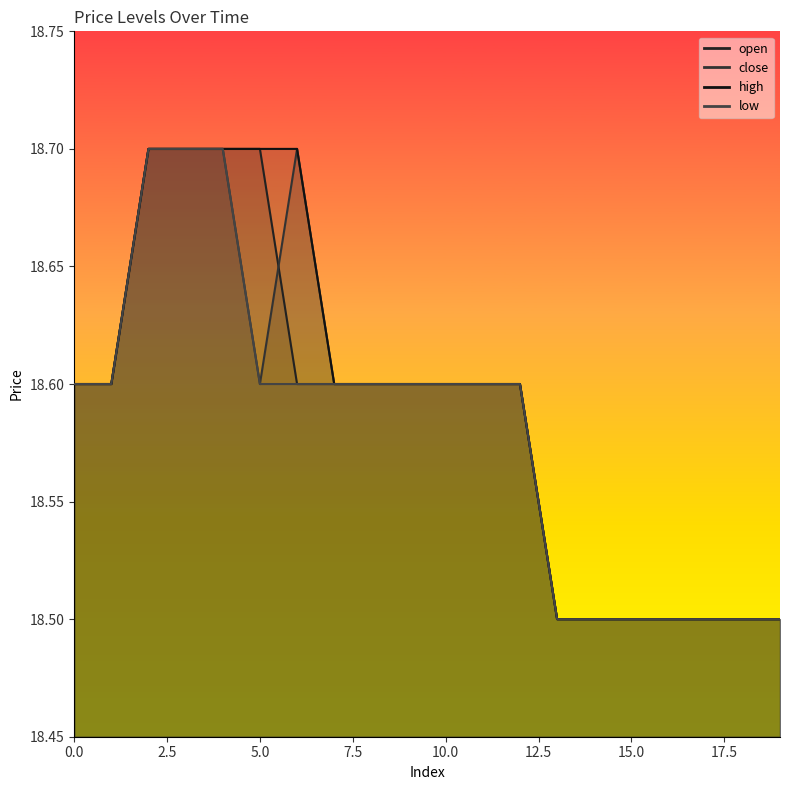

True or false: high and low cross at least once.

False